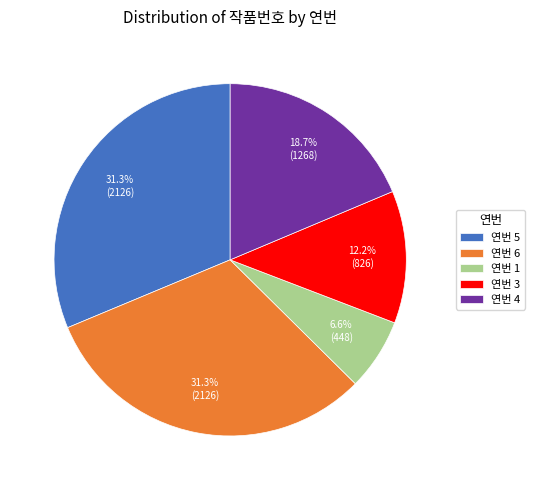

Does 연번 1 account for over 50% of the chart?

No